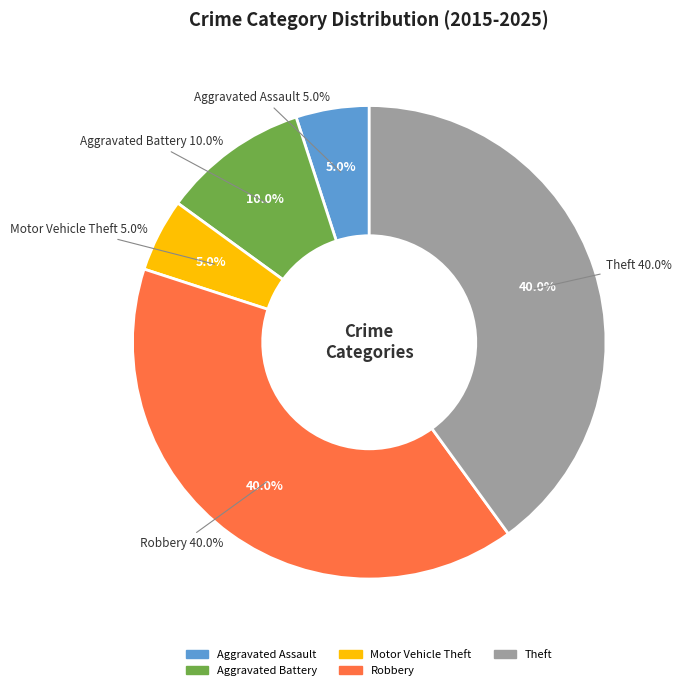

To the nearest percent, what portion does Robbery represent?

40%